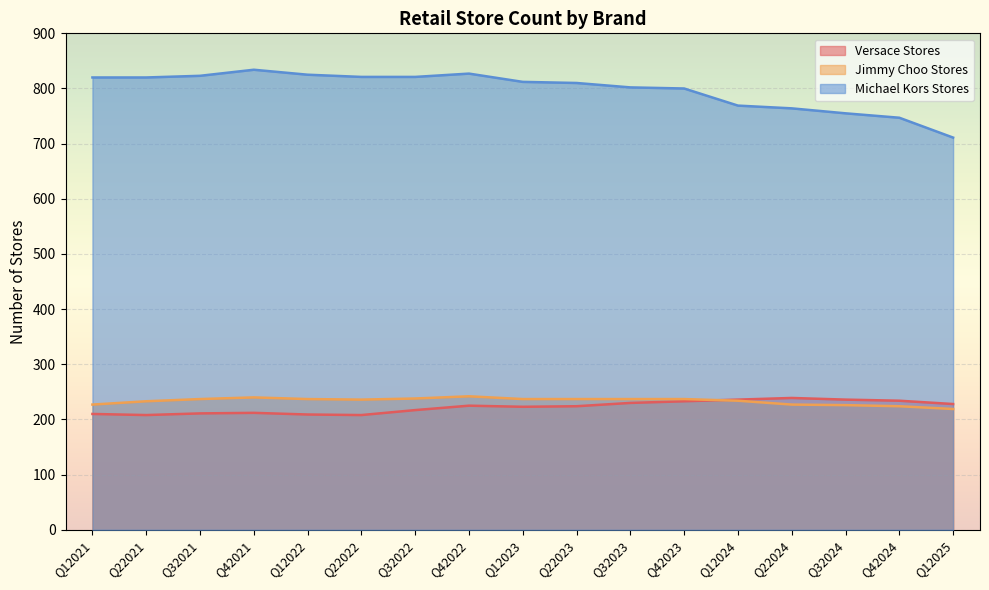

Which category has the lowest value across all series?

Q22021